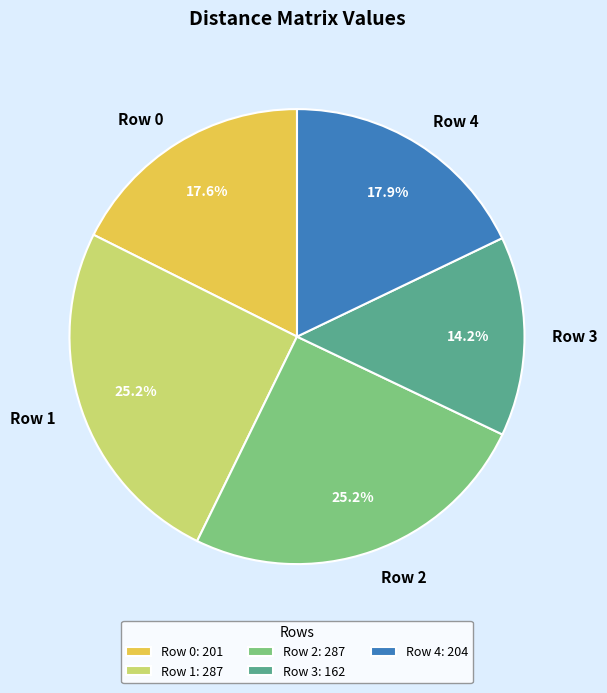

How much of the chart is everything except Row 0?

82.4%